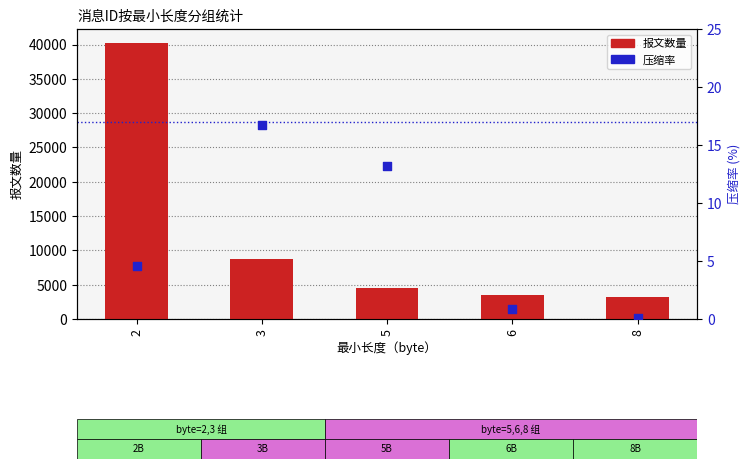

What is the total value across all series at 3?

8825.7